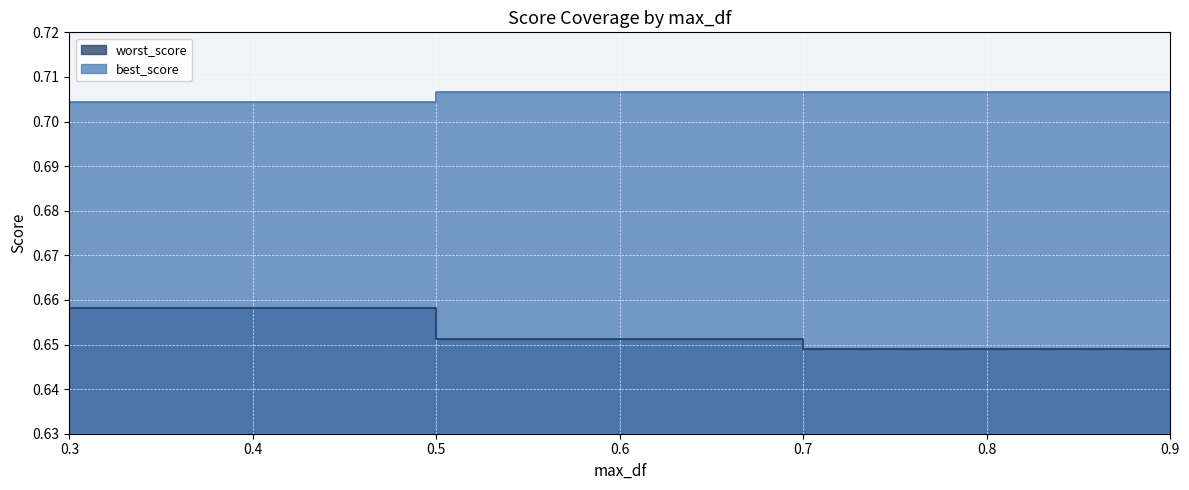

Reading left to right, what are all the values shown in this chart?

worst_score: 0.3=0.7	0.4=0.7	0.5=0.7	0.6=0.7	0.7=0.6	0.8=0.6	0.9=0.6
best_score: 0.3=0.7	0.4=0.7	0.5=0.7	0.6=0.7	0.7=0.7	0.8=0.7	0.9=0.7